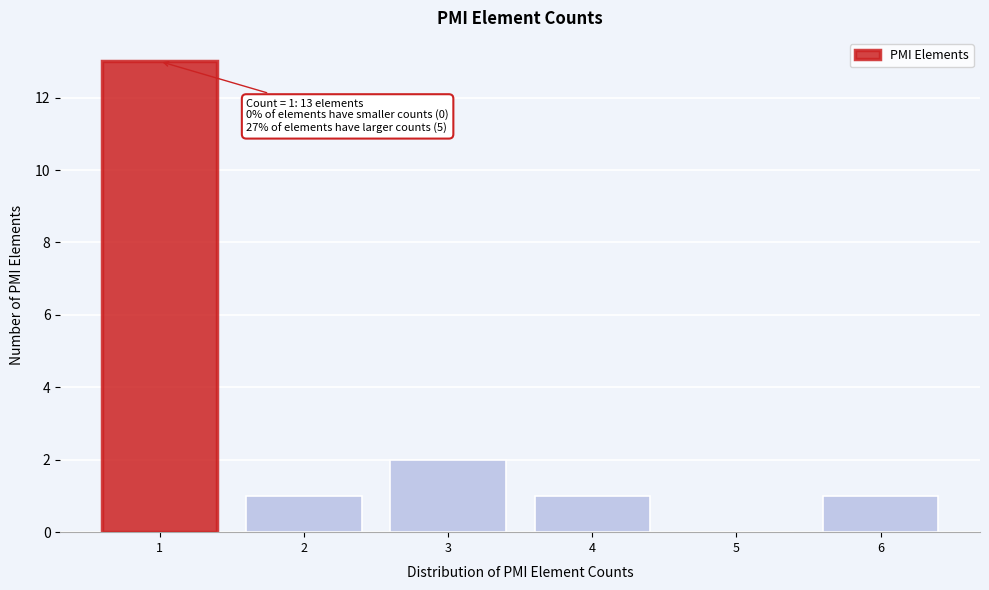

Which range on the x-axis has the tallest bar?

0.5 to 1.5